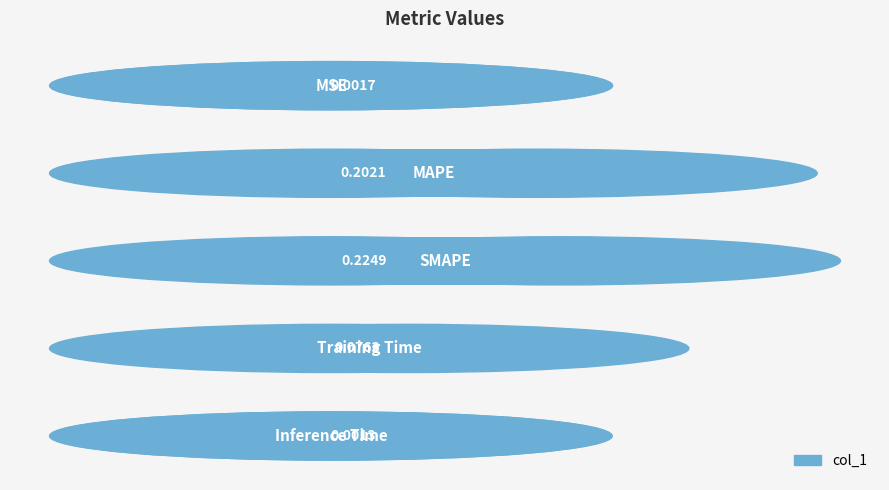

What is the sum of all values?

0.5